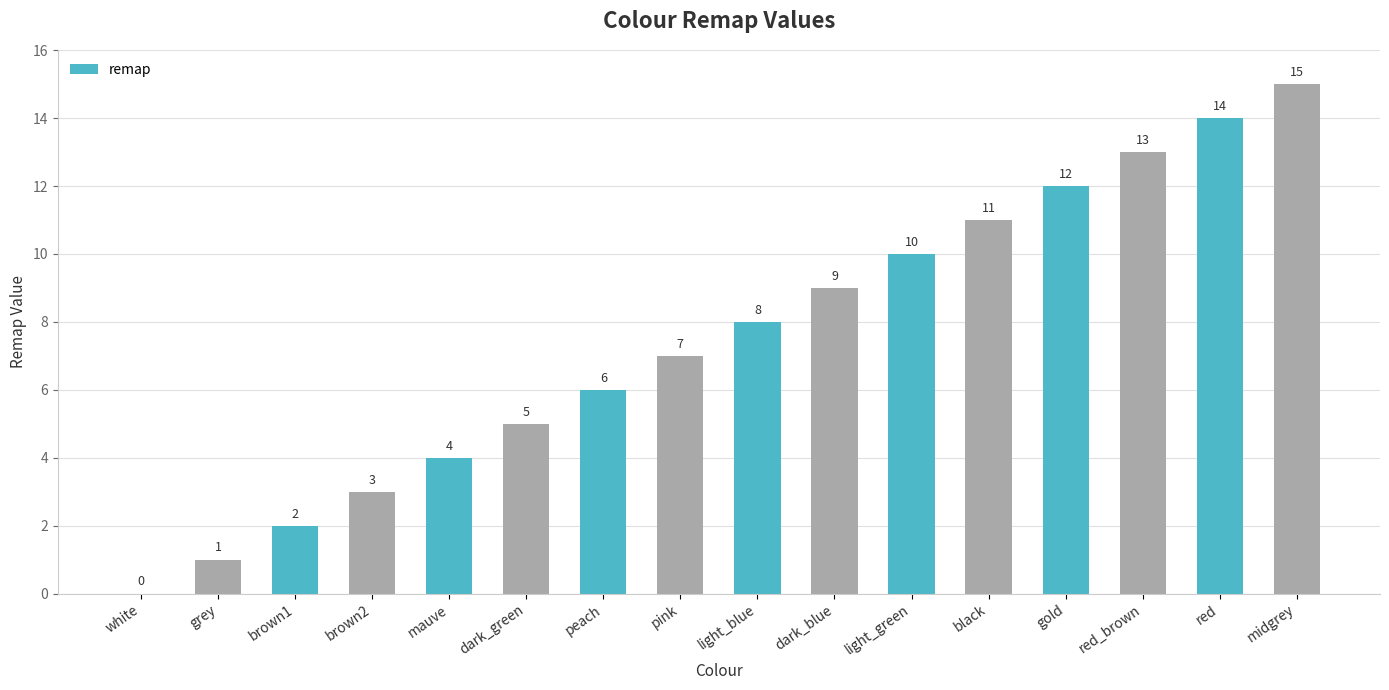

What is the sum of the values at red and brown2?

17